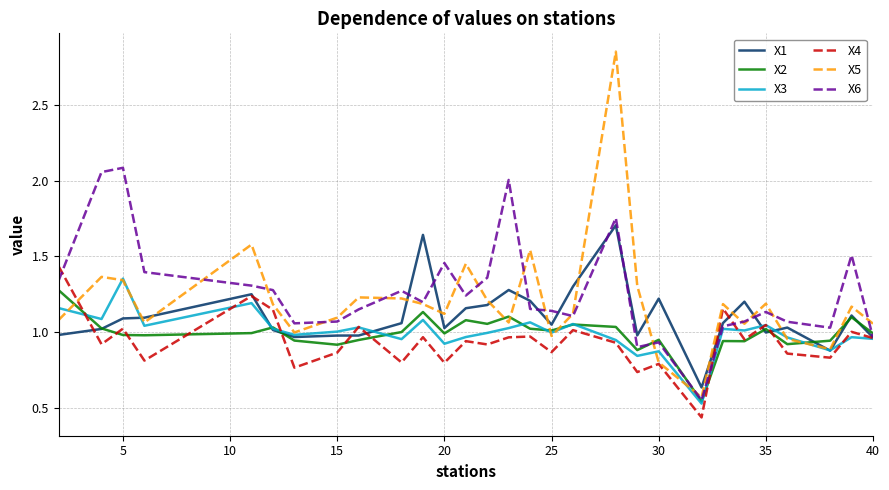

Which series has the widest spread of values?

X5